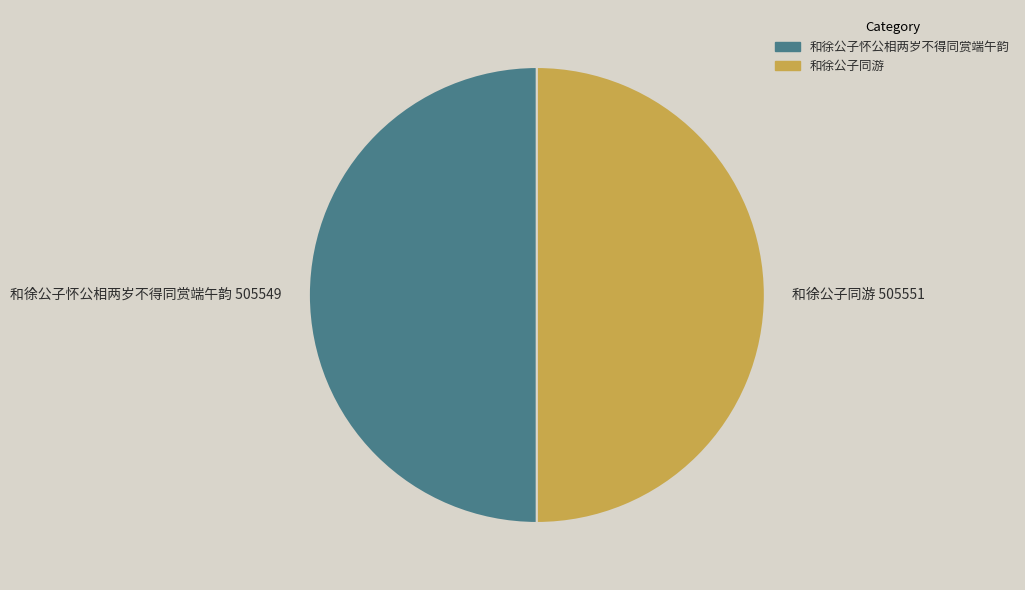

Is it true that 和徐公子怀公相两岁不得同赏端午韵 is 37% of the pie?

False